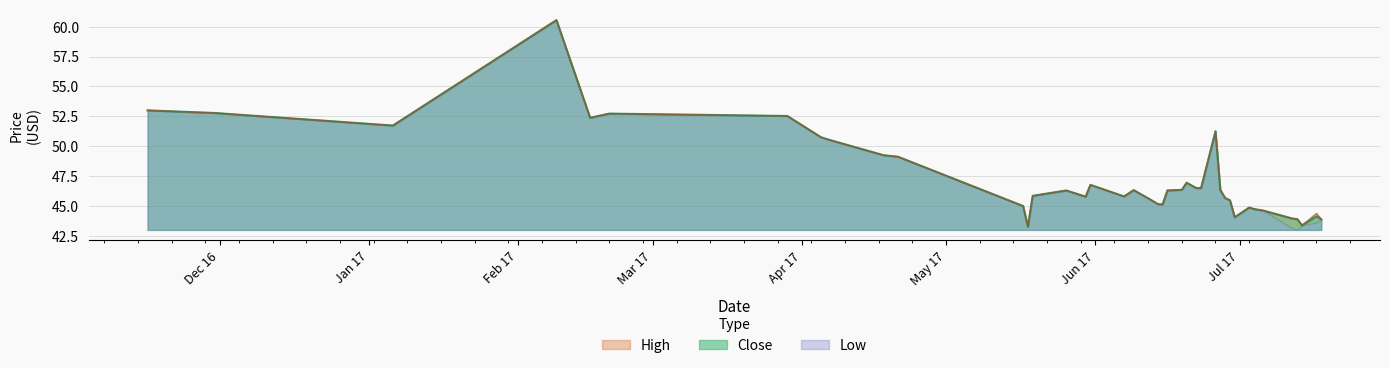

What is the lowest value of the Close series?

43.3